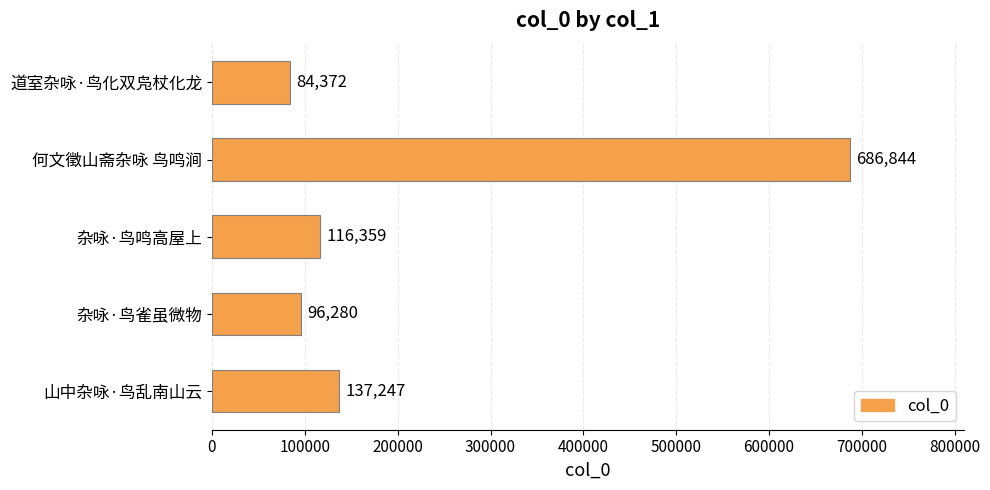

Reading bottom to top, transcribe all the data shown in this chart.

山中杂咏·鸟乱南山云=137247	杂咏·鸟雀虽微物=96280	杂咏·鸟鸣高屋上=116359	何文徵山斋杂咏 鸟鸣涧=686844	道室杂咏·鸟化双凫杖化龙=84372